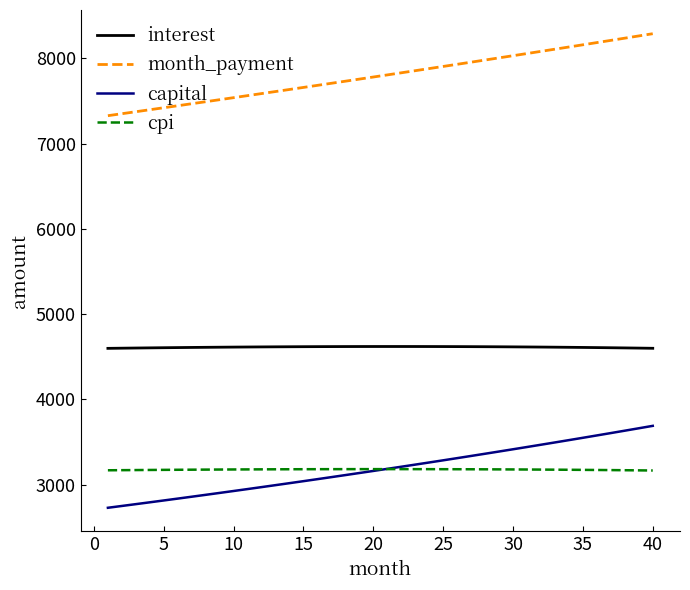

Rank the series by their maximum value, from highest to lowest.

month_payment, interest, capital, cpi